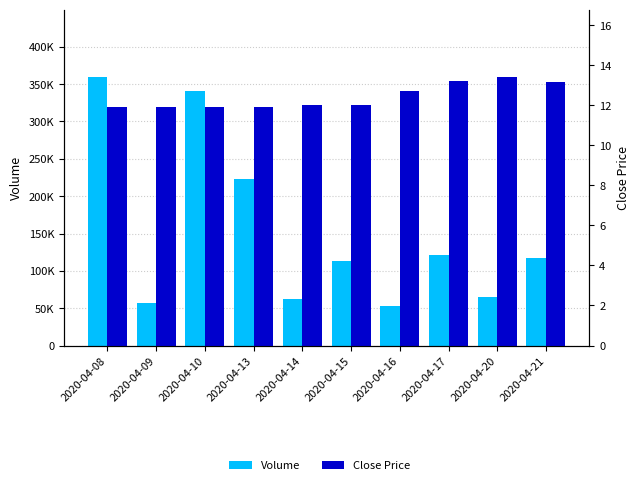

Between 2020-04-15 and 2020-04-21, which series saw the biggest shift?

Volume